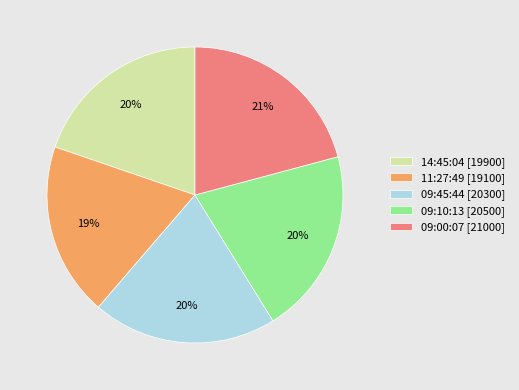

Which has a higher value, 09:45:44 [20300] or 09:00:07 [21000]?

09:00:07 [21000]